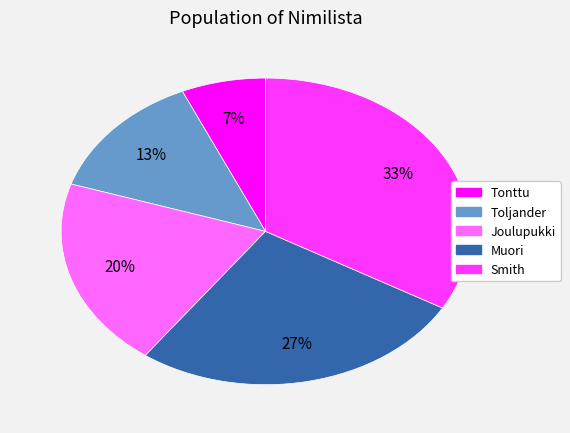

To the nearest percent, what is the average slice percentage?

20%